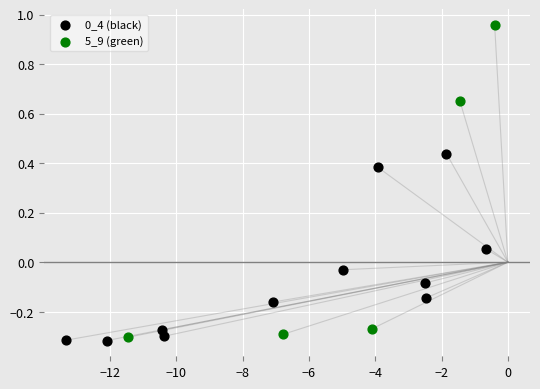

Which series has the widest spread of Y values?

5_9 (green)